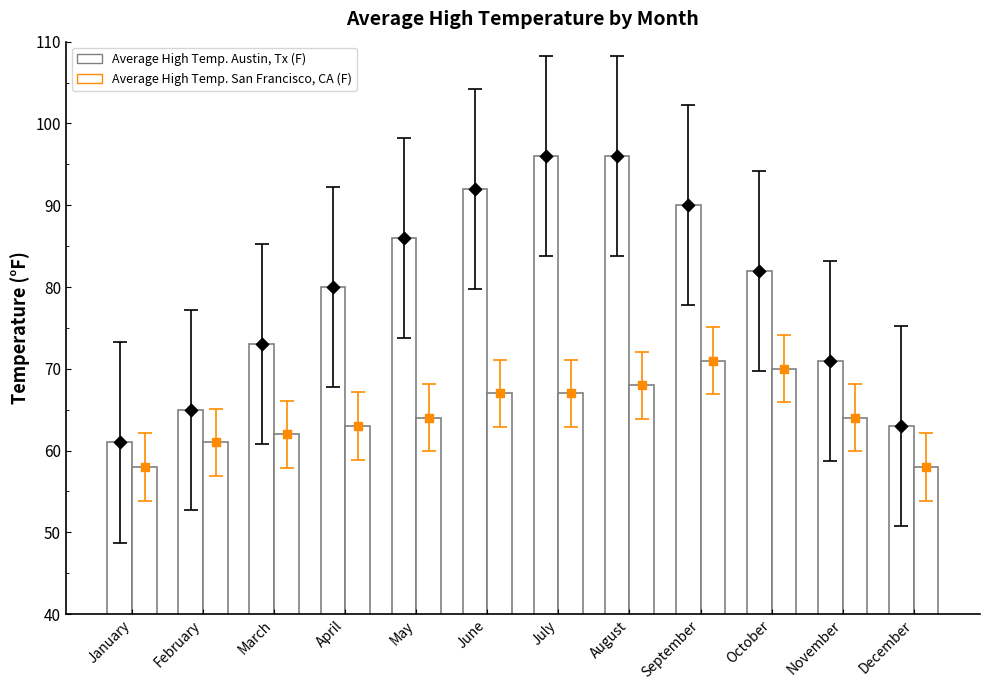

Which series contains the highest Y value?

Average High Temp. Austin, Tx (F)